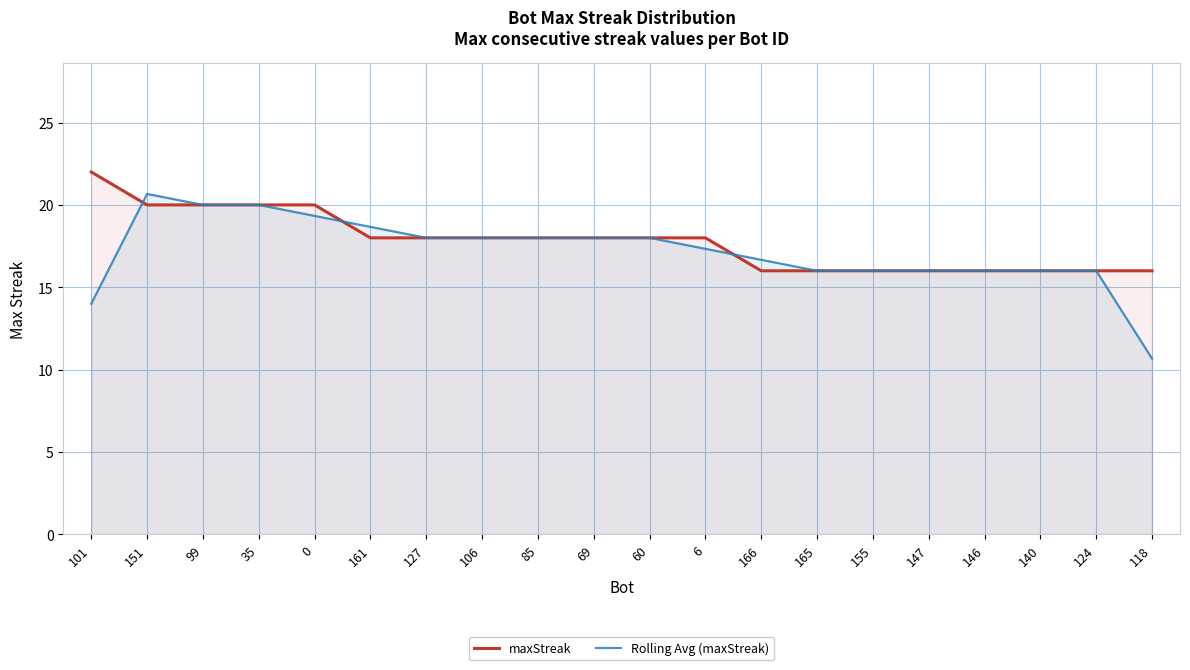

Reading right to left, what are all the values shown in this chart?

maxStreak: 118=16.0	124=16.0	140=16.0	146=16.0	147=16.0	155=16.0	165=16.0	166=16.0	6=18.0	60=18.0	69=18.0	85=18.0	106=18.0	127=18.0	161=18.0	0=20.0	35=20.0	99=20.0	151=20.0	101=22.0
Rolling Avg (maxStreak): 118=10.7	124=16.0	140=16.0	146=16.0	147=16.0	155=16.0	165=16.0	166=16.7	6=17.3	60=18.0	69=18.0	85=18.0	106=18.0	127=18.0	161=18.7	0=19.3	35=20.0	99=20.0	151=20.7	101=14.0